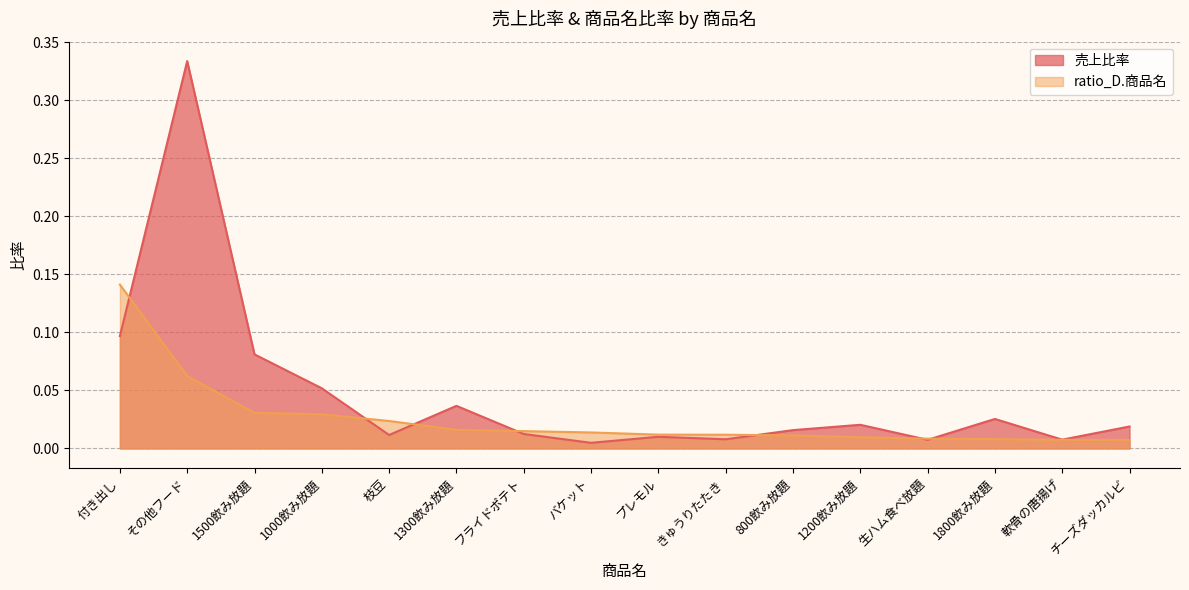

Reading left to right, list all the values displayed in this chart.

売上比率: 付き出し=0.1	その他フード=0.3	1500飲み放題=0.1	1000飲み放題=0.1	枝豆=0.0	1300飲み放題=0.0	フライドポテト=0.0	バケット=0.0	プレモル=0.0	きゅうりたたき=0.0	800飲み放題=0.0	1200飲み放題=0.0	生ハム食べ放題=0.0	1800飲み放題=0.0	軟骨の唐揚げ=0.0	チーズダッカルビ=0.0
ratio_D.商品名: 付き出し=0.1	その他フード=0.1	1500飲み放題=0.0	1000飲み放題=0.0	枝豆=0.0	1300飲み放題=0.0	フライドポテト=0.0	バケット=0.0	プレモル=0.0	きゅうりたたき=0.0	800飲み放題=0.0	1200飲み放題=0.0	生ハム食べ放題=0.0	1800飲み放題=0.0	軟骨の唐揚げ=0.0	チーズダッカルビ=0.0